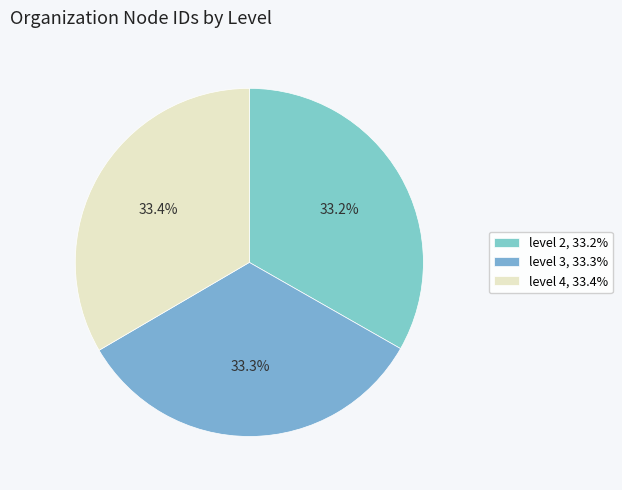

What percentage do level 3 and level 4 together represent?

66.8%